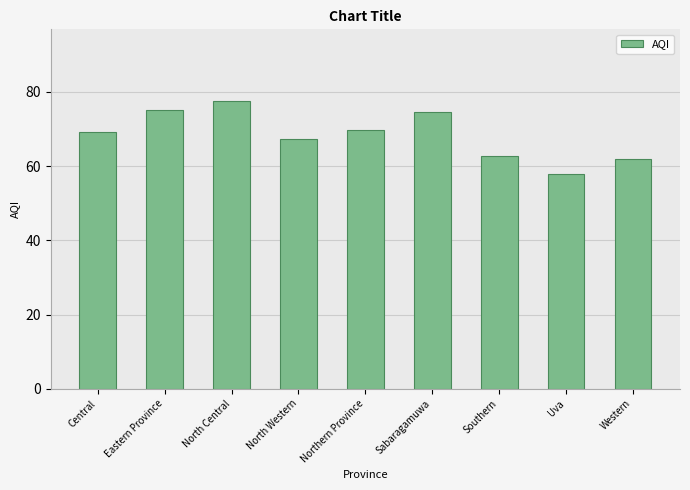

True or false: the data shows 103.6 at Eastern Province.

False